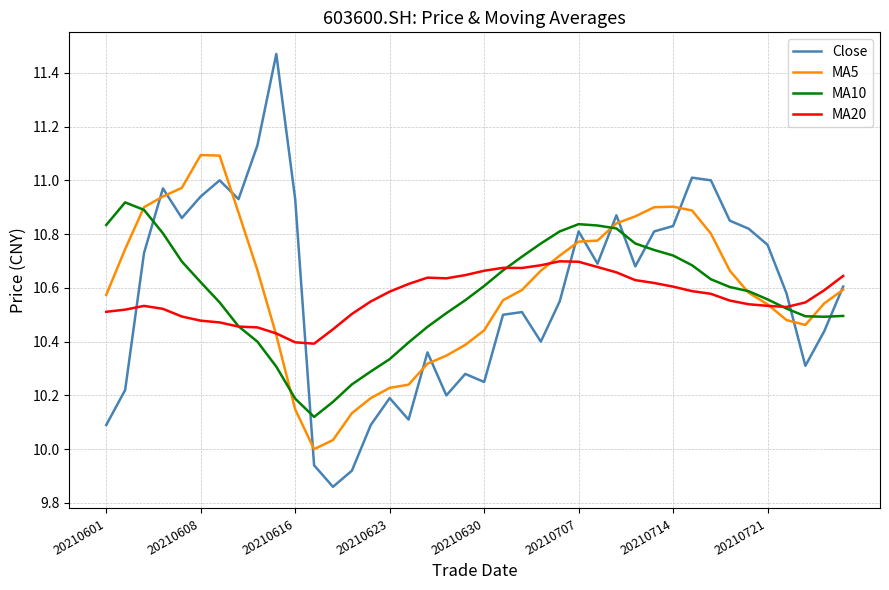

Rank the series by their maximum value, from lowest to highest.

MA20, MA10, MA5, Close